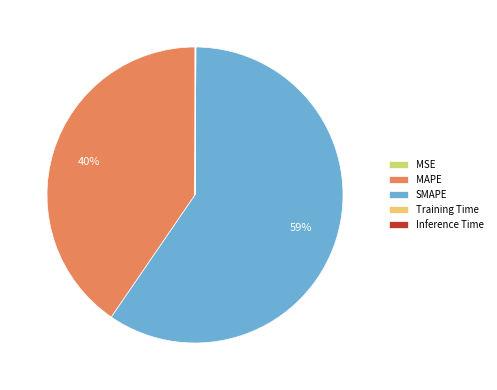

Is there any slice that represents more than half of the pie?

Yes